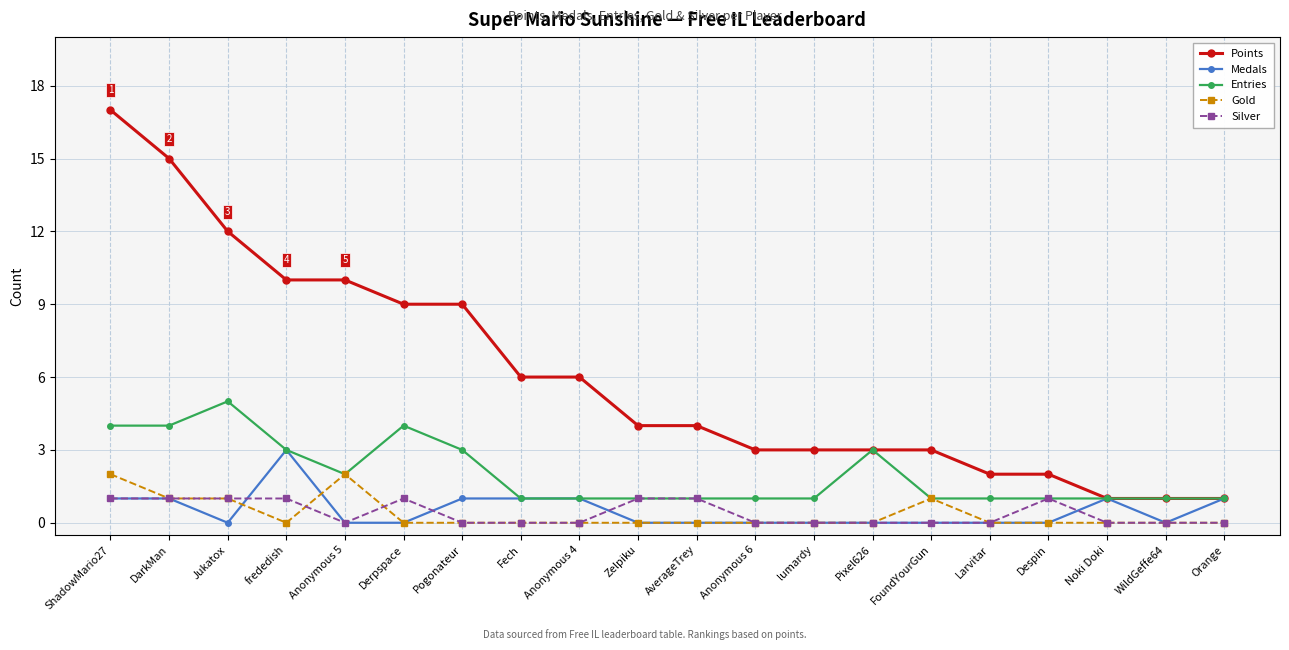

True or false: Gold and Points intersect in this chart.

False